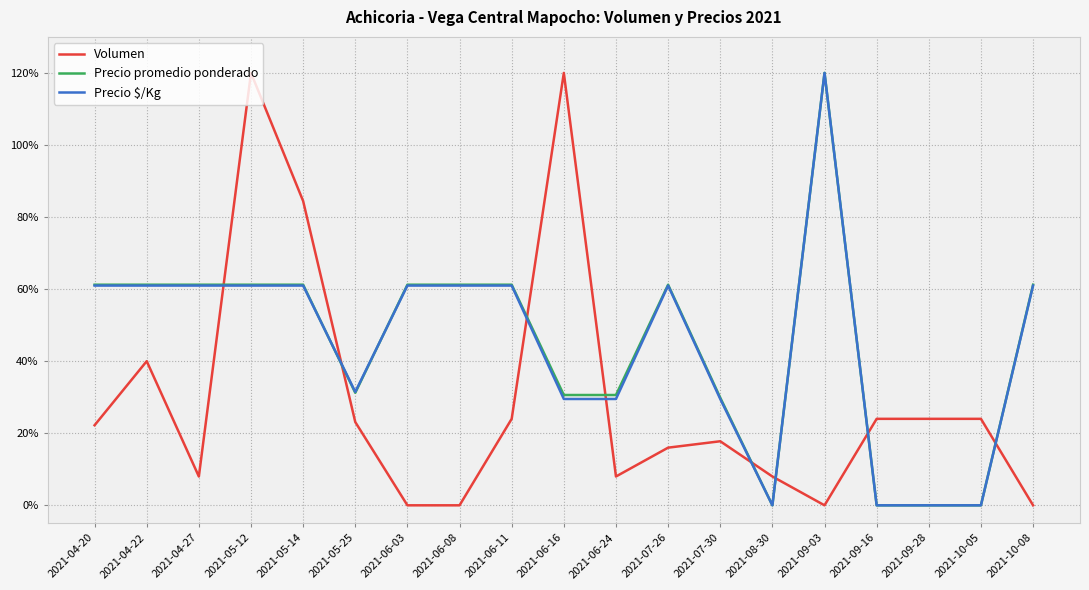

Which category has the highest value in the Precio promedio ponderado series?

2021-09-03